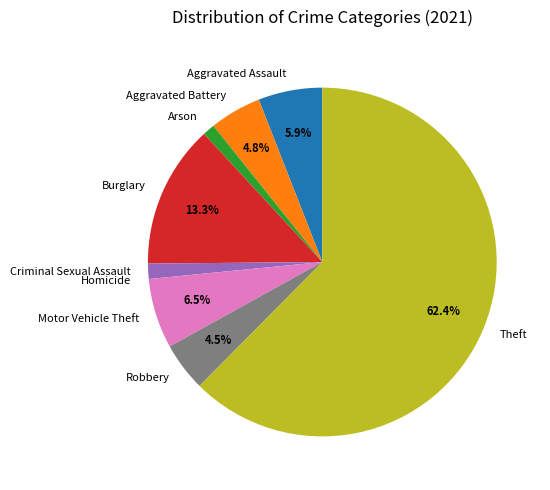

Which slice represents more than half of the pie?

Theft